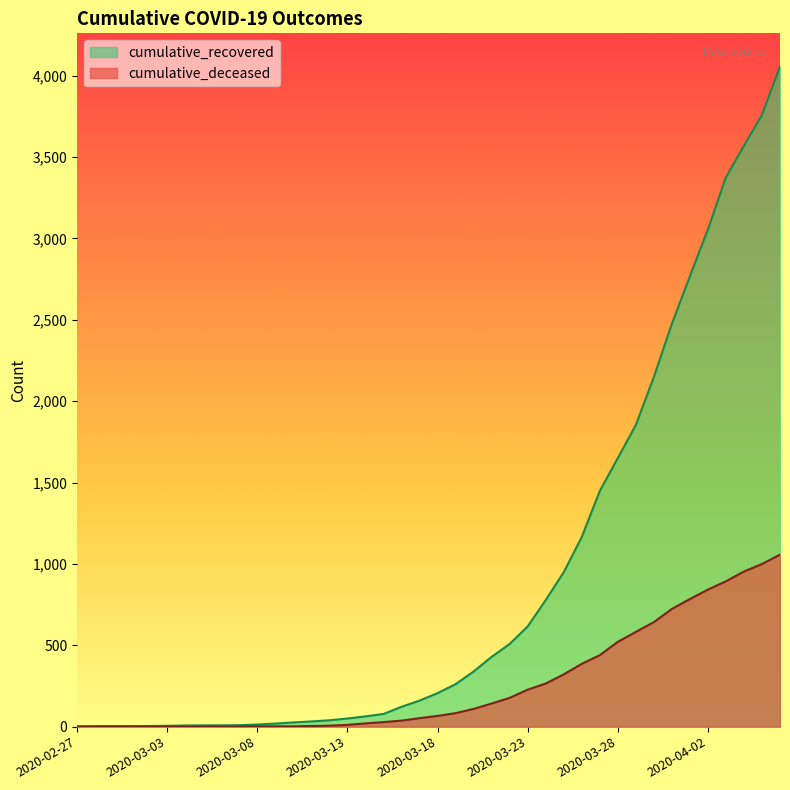

What is the label of the 1st point from the right?

2020-04-06